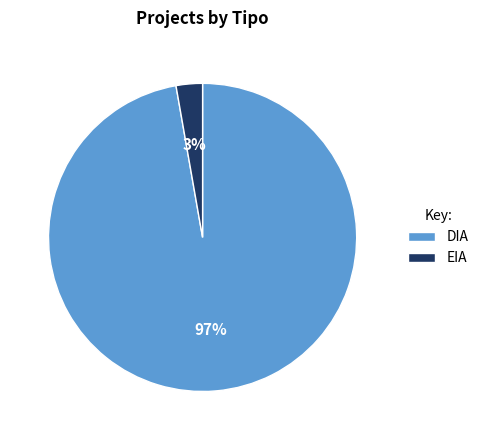

What percentage is the EIA slice, to the nearest percent?

3%